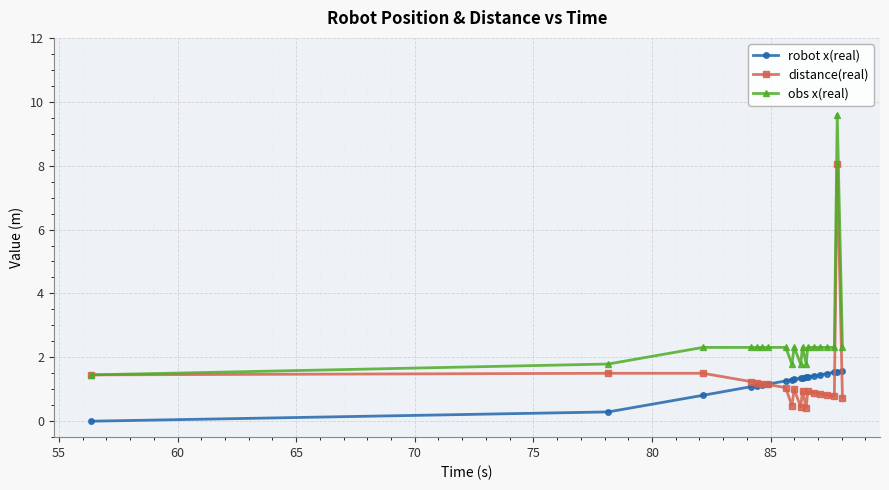

What is the greatest value displayed?

9.6